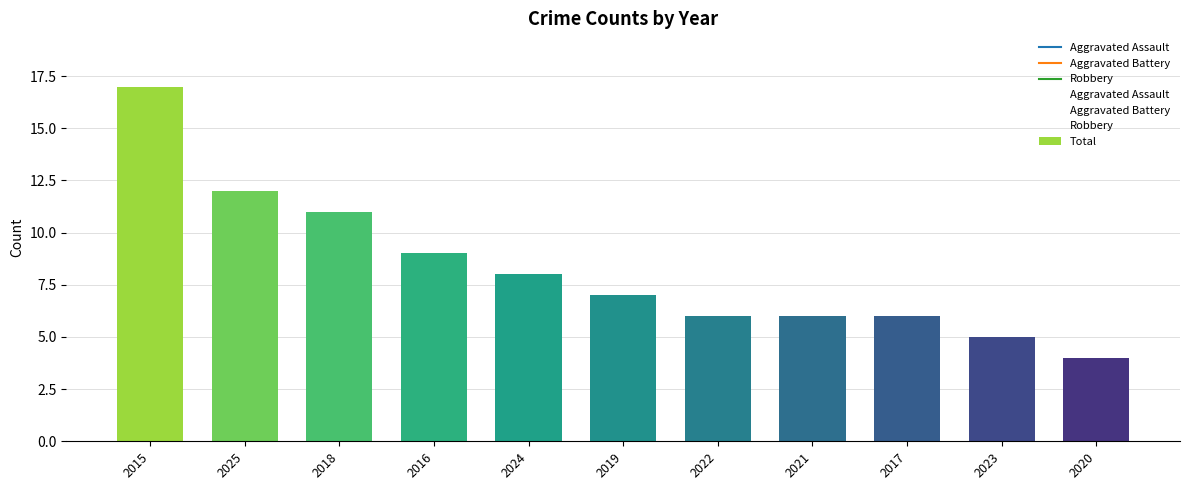

Is the value of Robbery at 2019 greater than the value of Aggravated Assault at 2024?

No